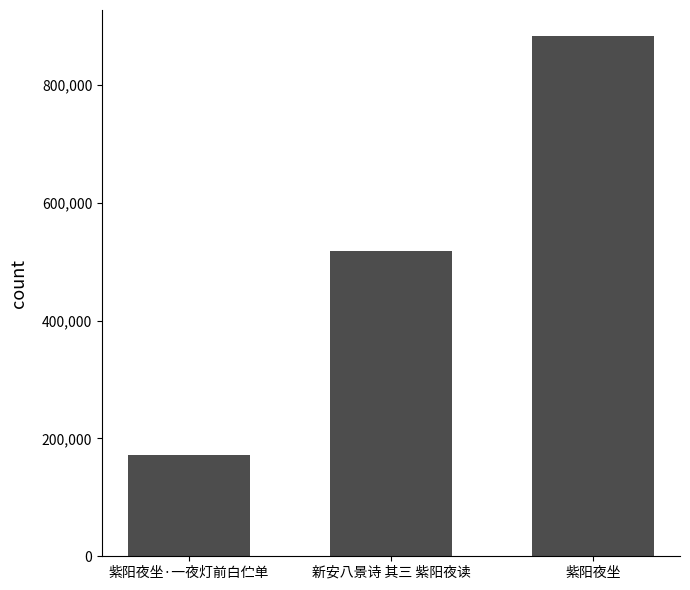

What value does the data have at 新安八景诗 其三 紫阳夜读?

518239